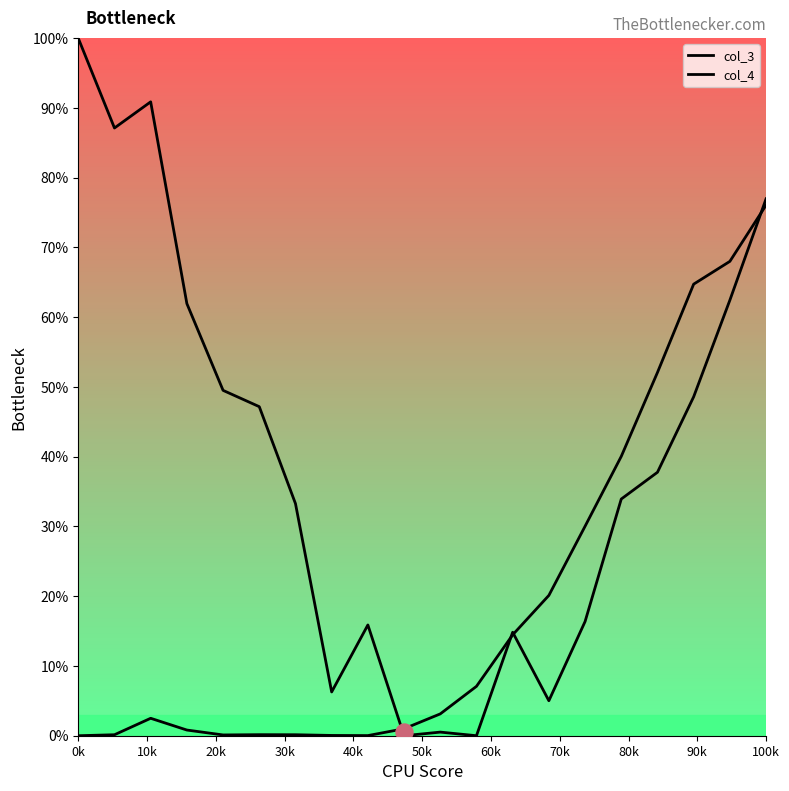

Which series has the largest total across all categories?

col_3